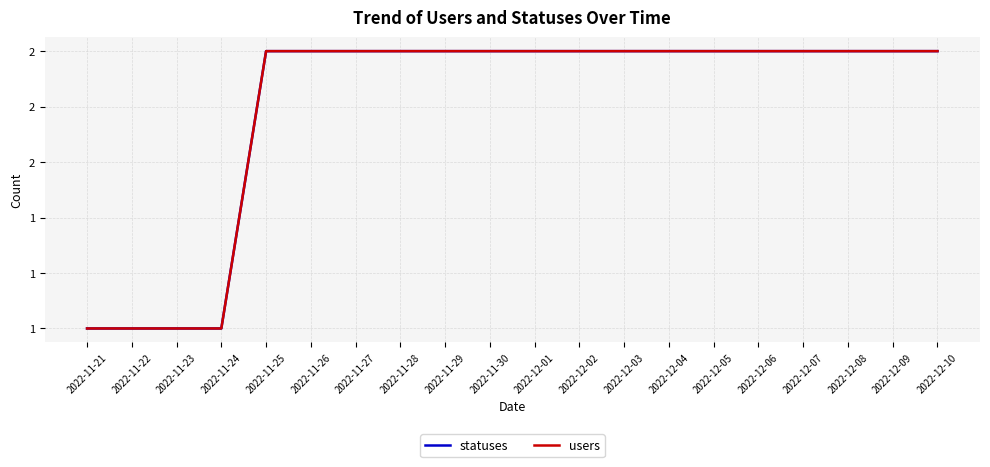

Does the chart have visible grid lines?

Yes